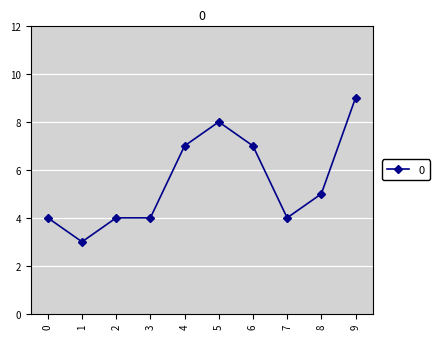

What is the maximum value shown in the chart?

9